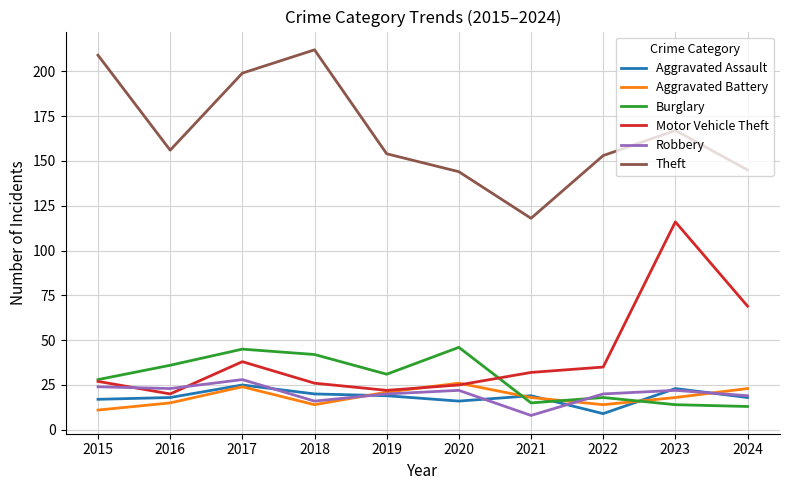

The value of Aggravated Battery at 2018 is 14. True or false?

True